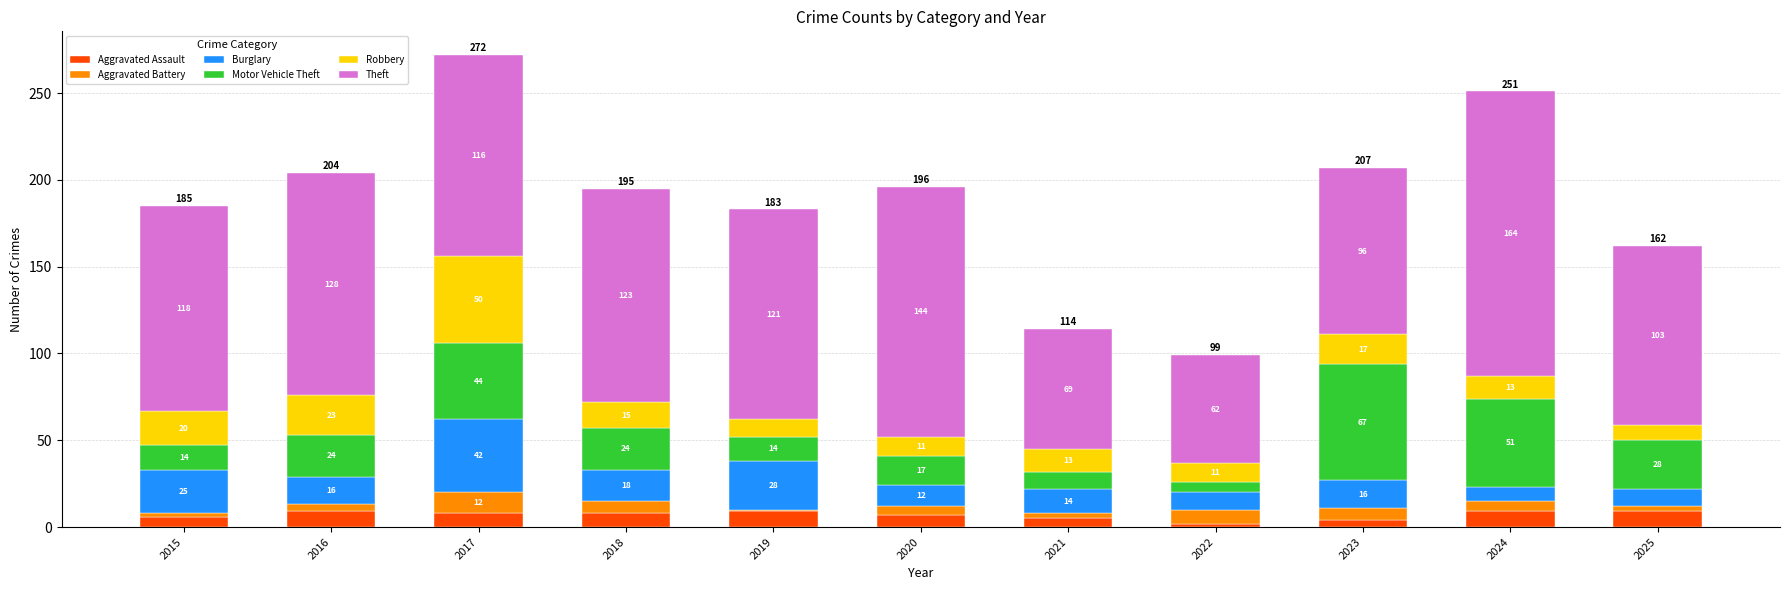

Where is Aggravated Assault nearest to the value 5?

2021